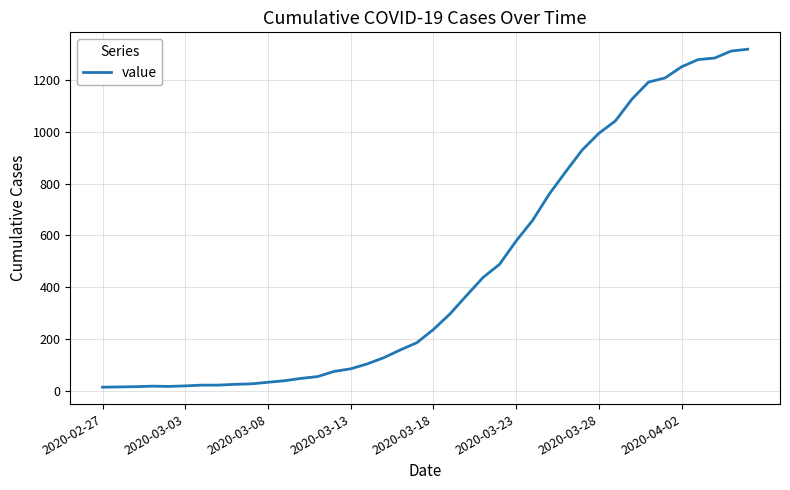

What is the difference between the maximum and minimum values?

1306